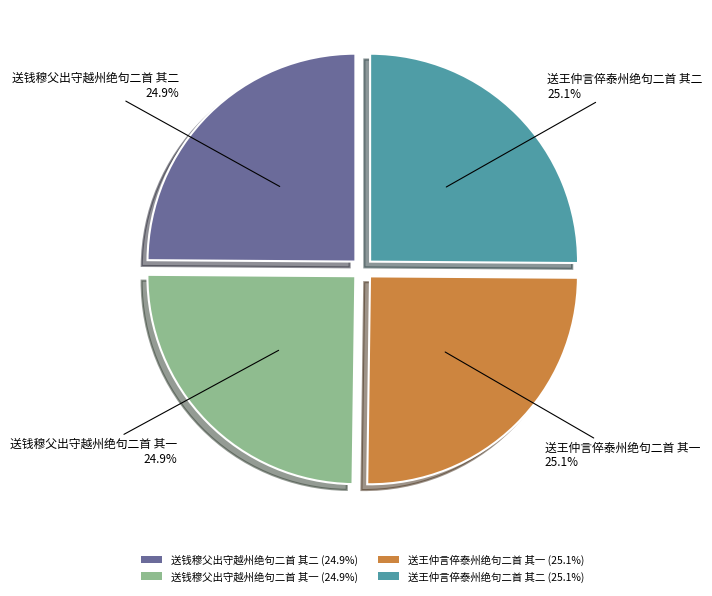

Is there any slice that represents more than half of the pie?

No